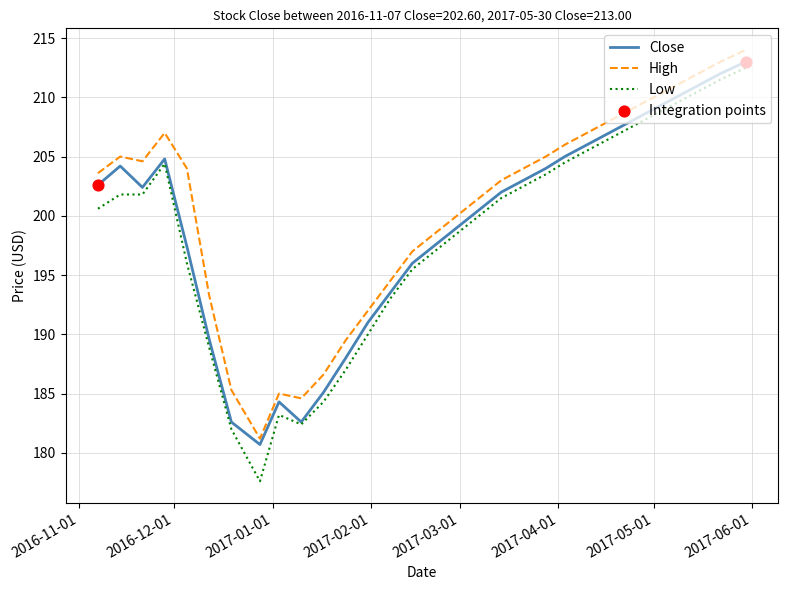

True or false: Low and High intersect in this chart.

False